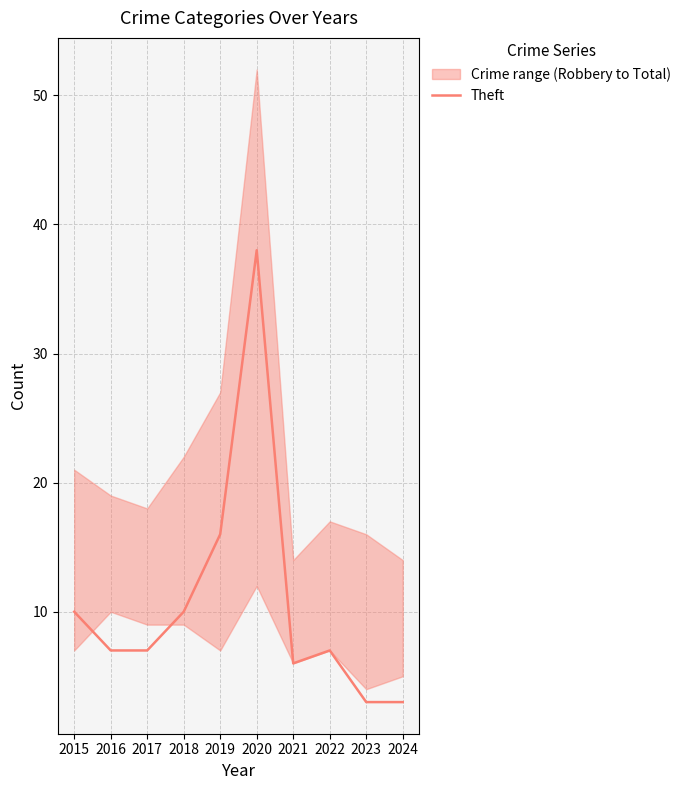

Where does the data first go above 7?

2015